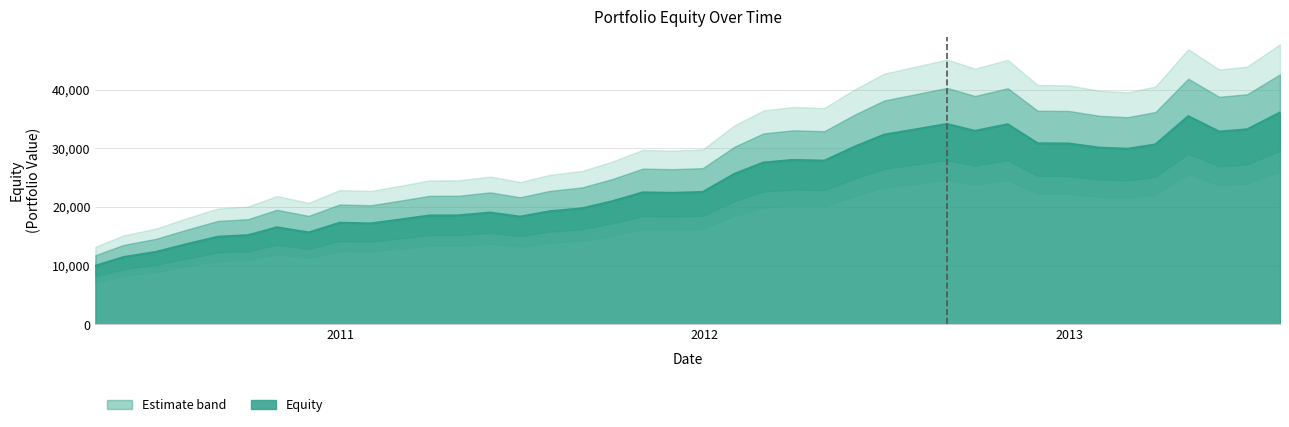

How many data points does each series have?

40